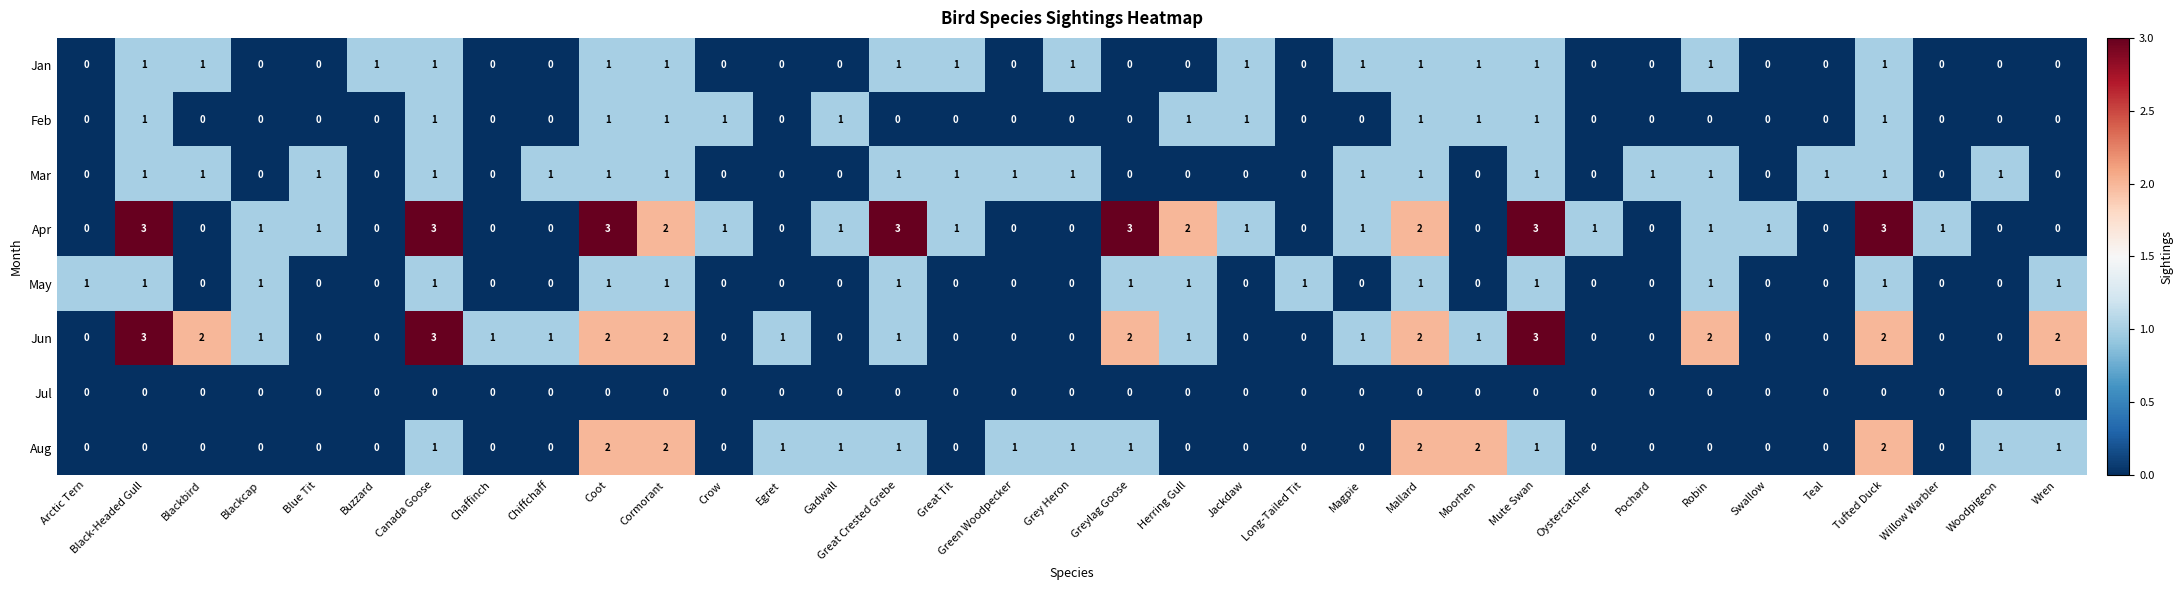

What is the difference between the highest and lowest values at Tufted Duck?

3